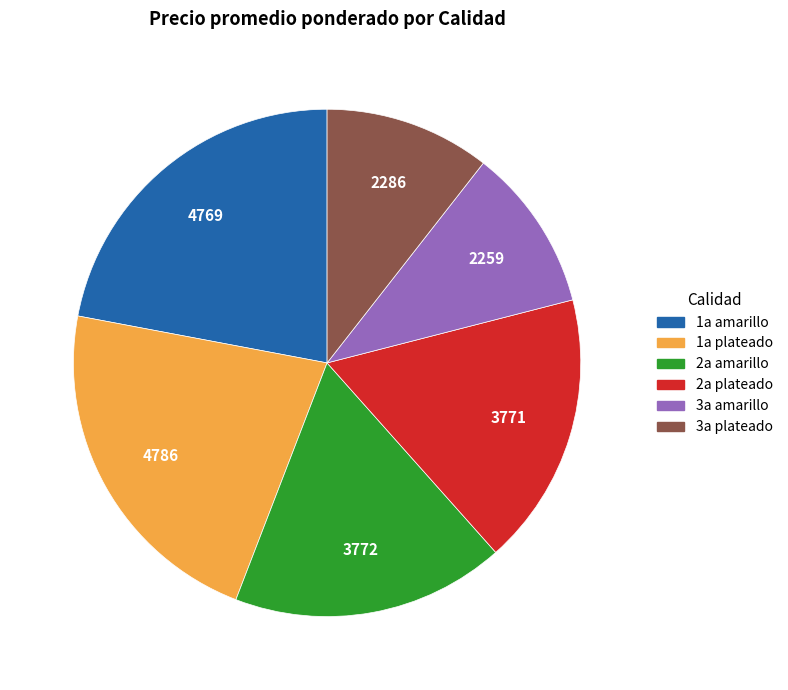

What is the ratio of the value at 1a amarillo to the value at 2a plateado?

1.3